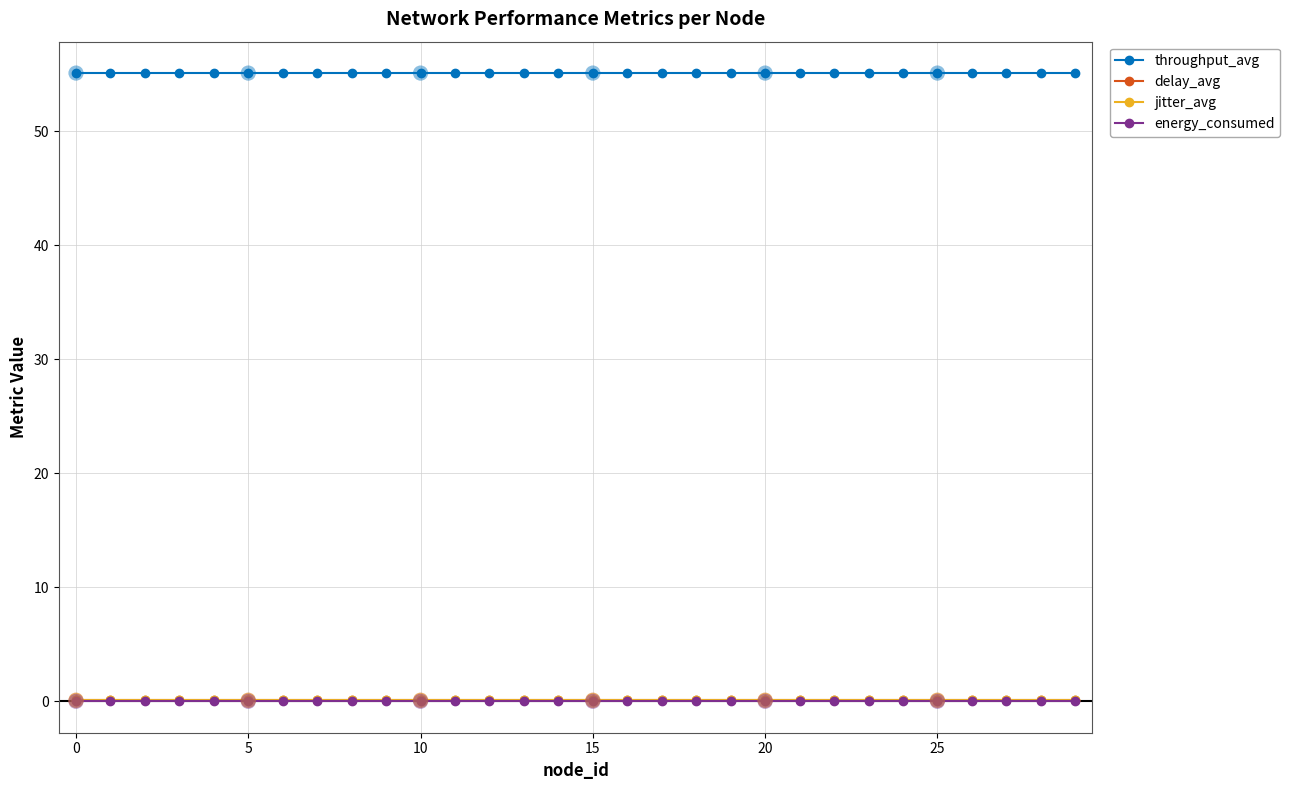

Which series has the largest total across all categories?

throughput_avg